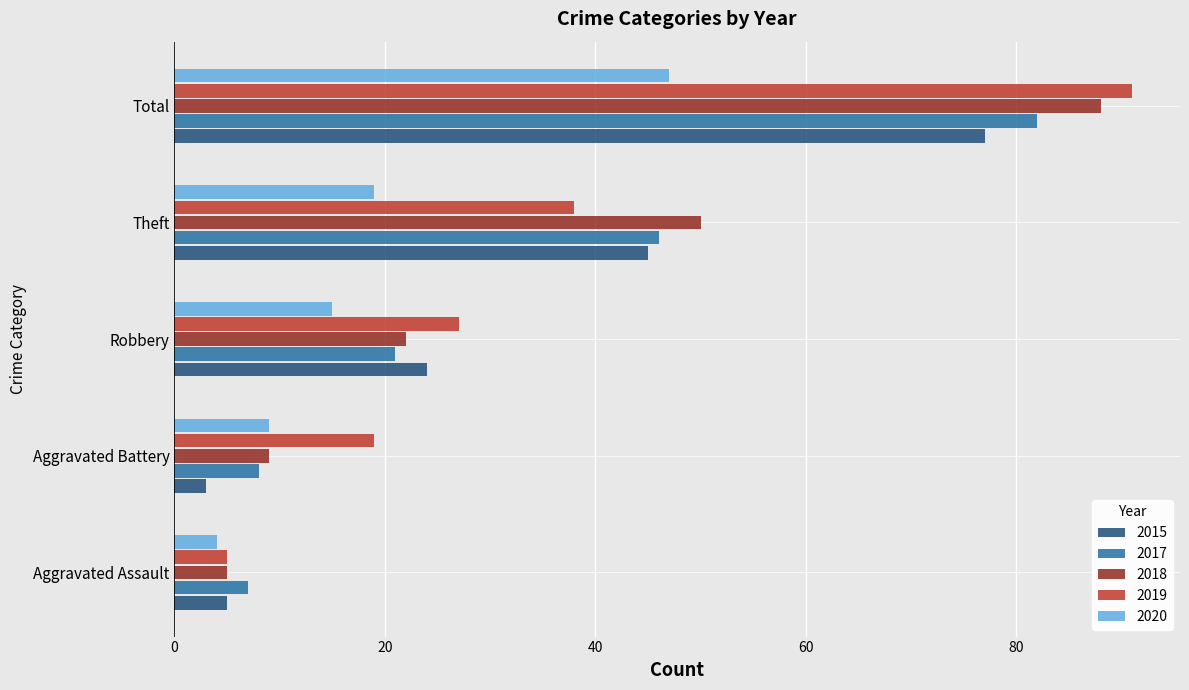

What are all the series names shown in the legend?

2015, 2017, 2018, 2019, 2020